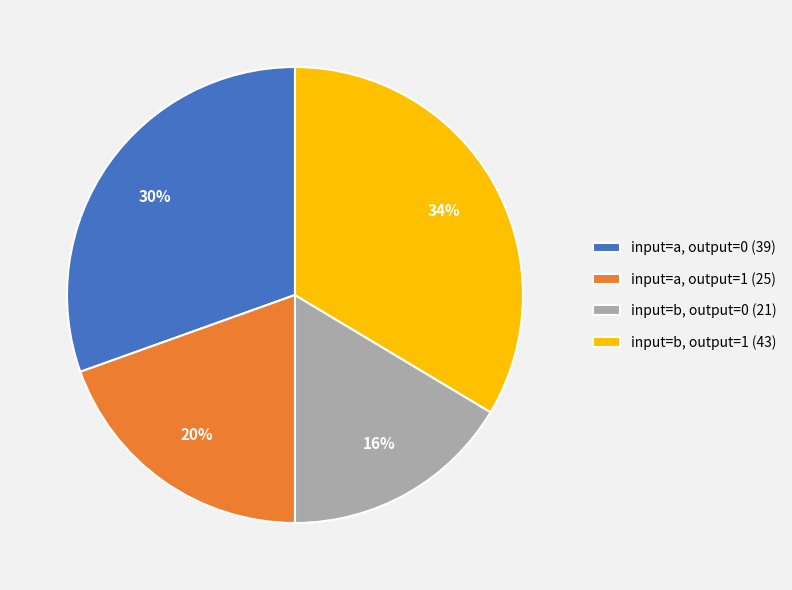

Which category has the biggest portion of the pie?

input=b, output=1 (43)